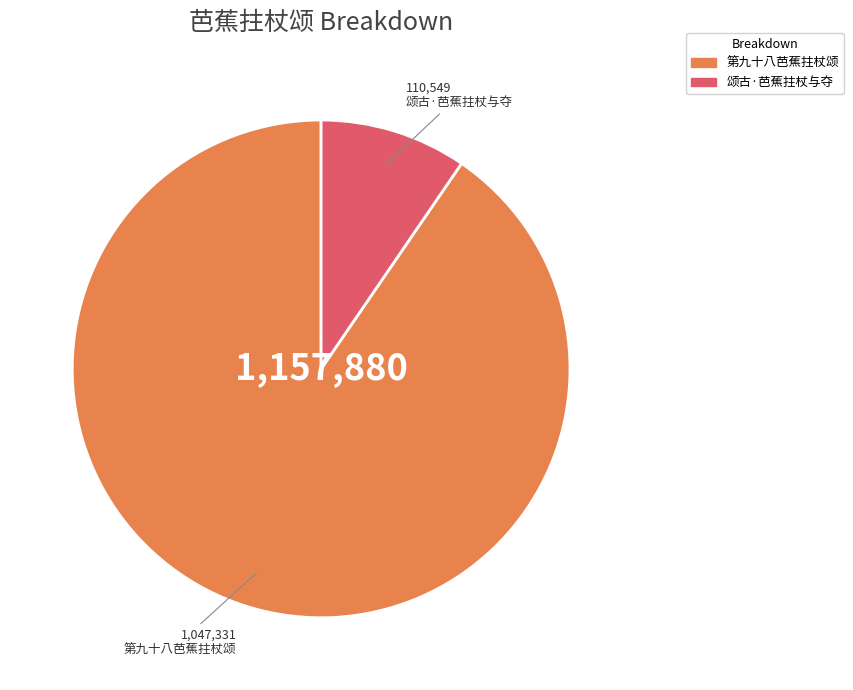

Combined, do 颂古·芭蕉拄杖与夺 and 第九十八芭蕉拄杖颂 account for over 50%?

Yes